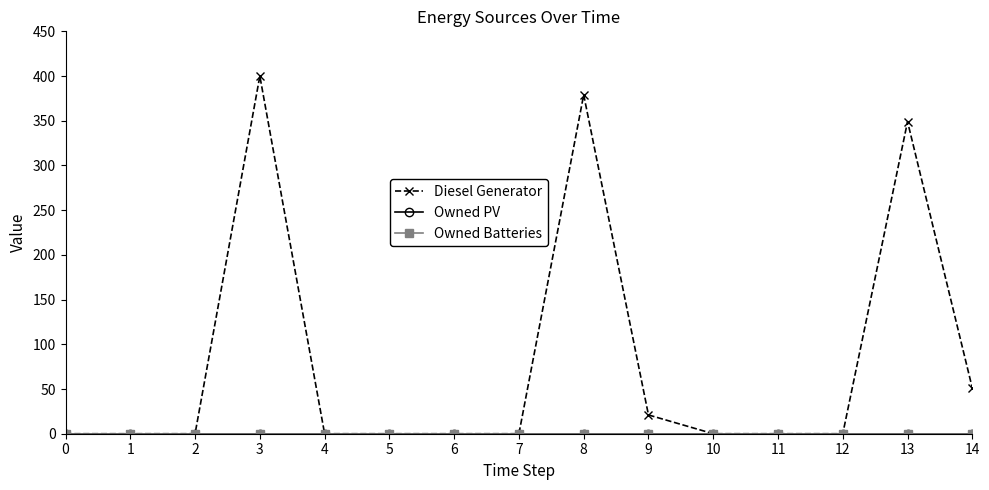

Does the chart have visible grid lines?

No